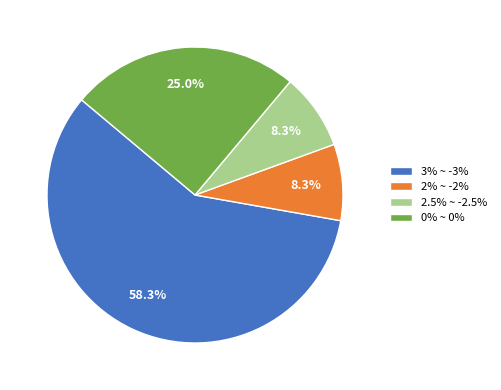

How many segments does this pie chart have?

4